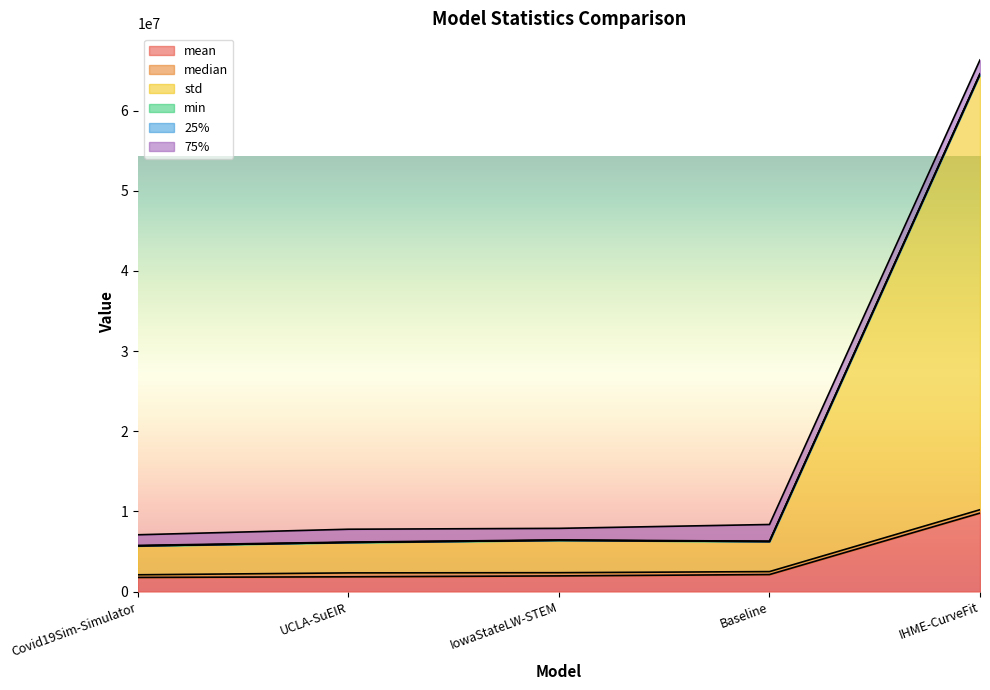

Which category has the lowest value in the median series?

Covid19Sim-Simulator